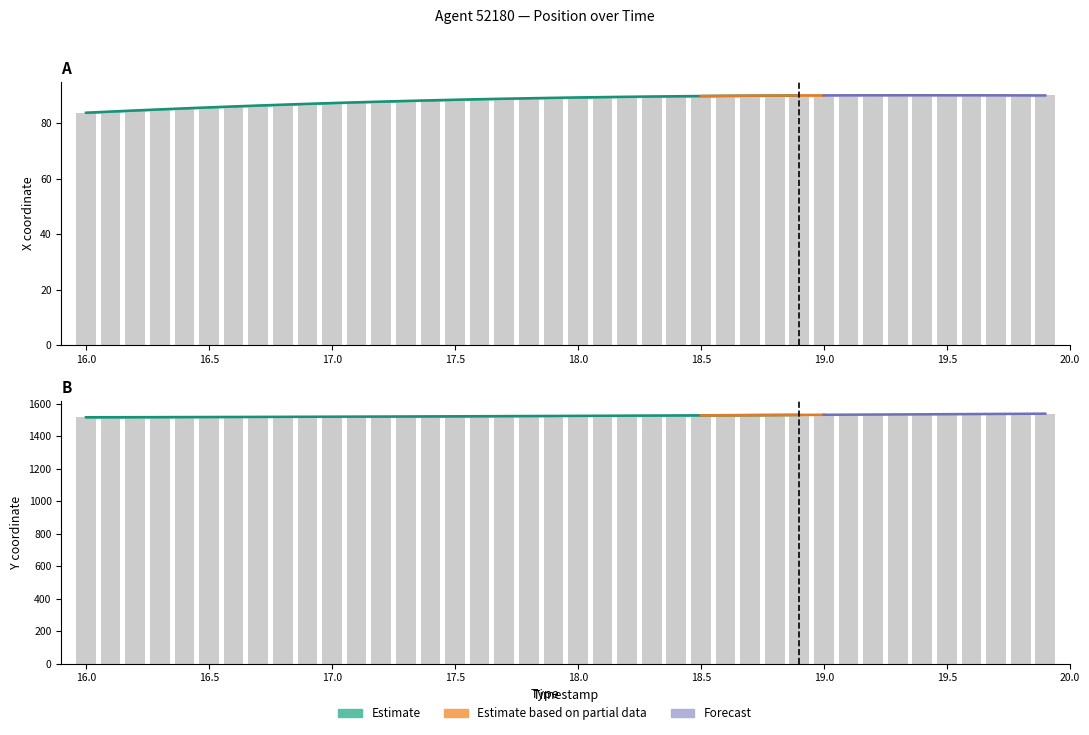

List the series in order of their peak value, highest first.

Y, X